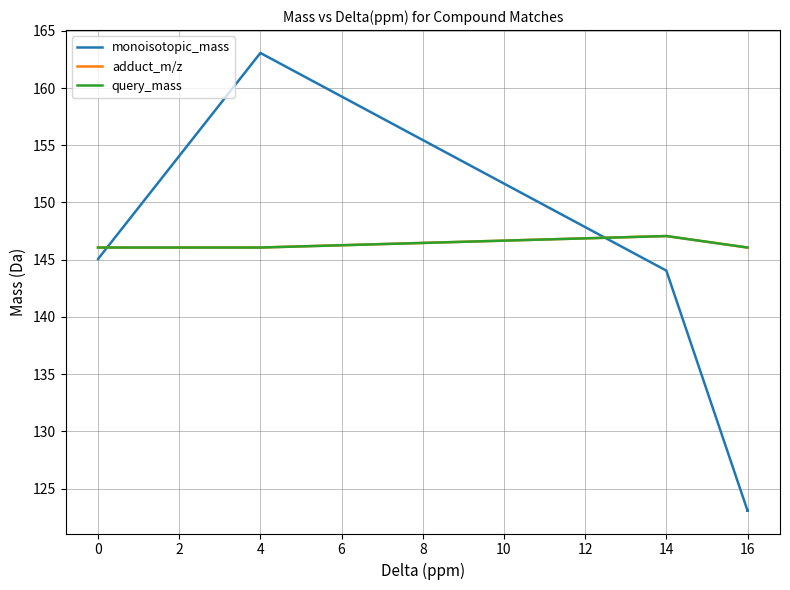

What is the sum of all query_mass values?

2922.2